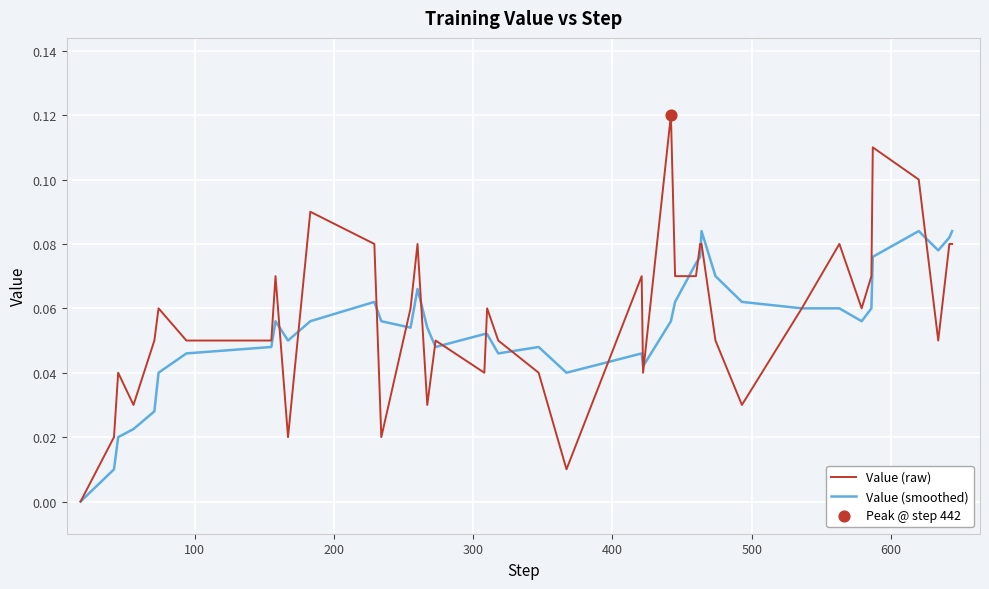

Which series has the largest total across all categories?

Value (raw)